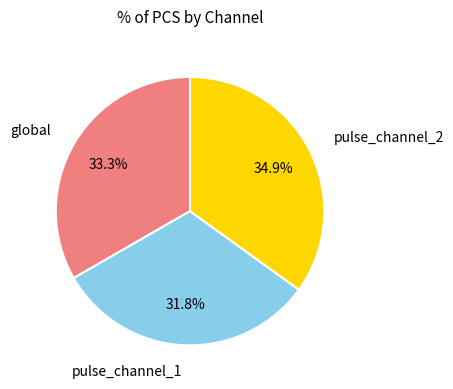

What percentage is NOT represented by pulse_channel_1?

68.2%